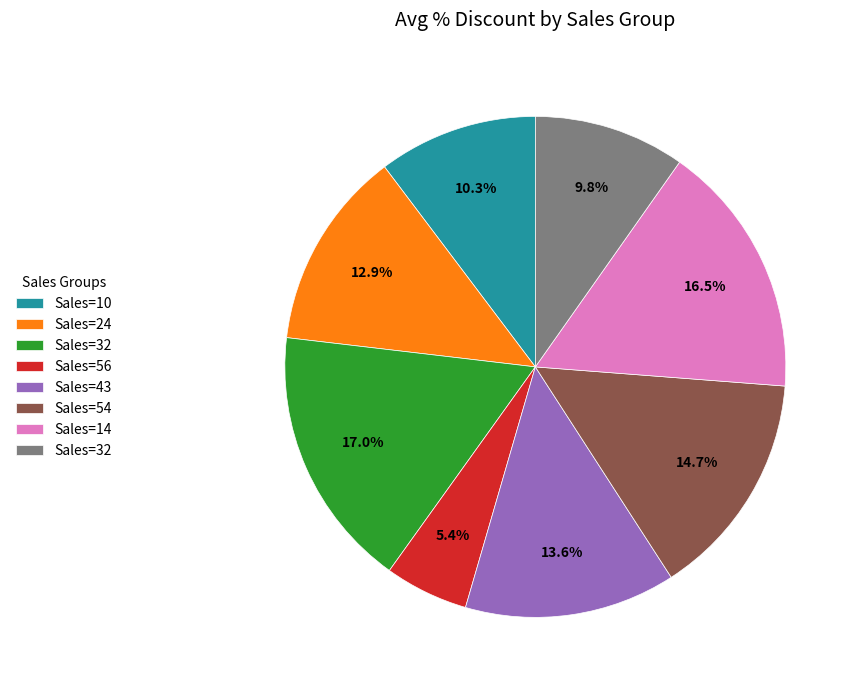

Is there any slice that represents more than half of the pie?

No